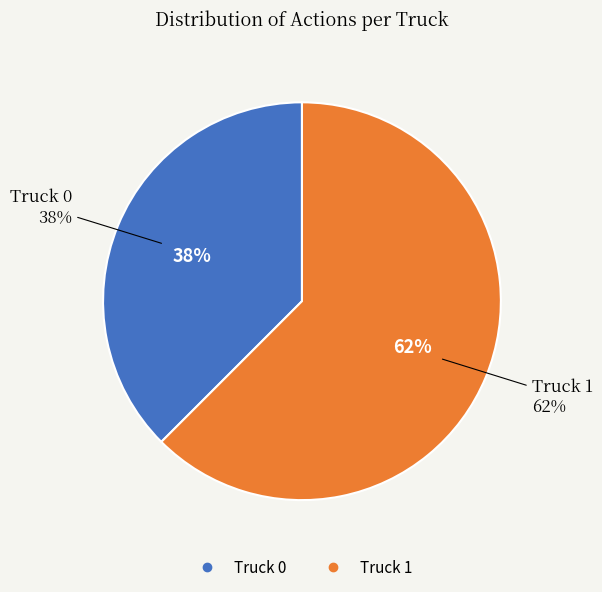

Which slice is the smallest?

Truck 0